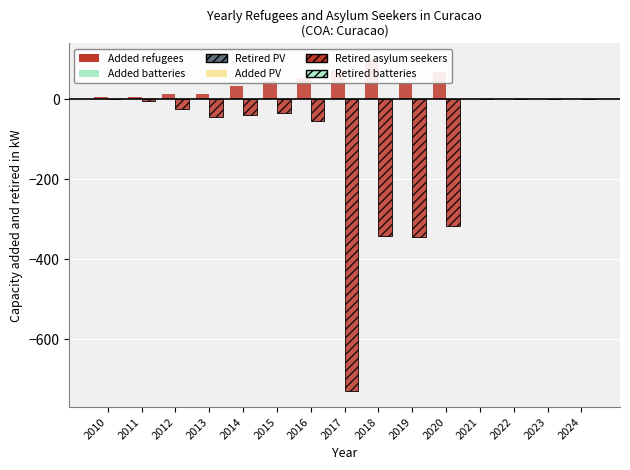

Is it true that Added refugees equals 45 at 2014?

False